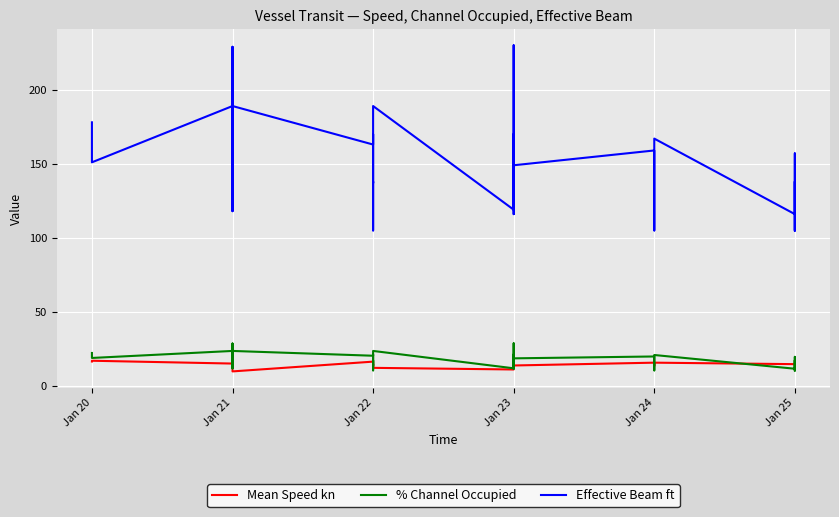

At which label does Mean Speed kn first exceed 15?

Jan 20